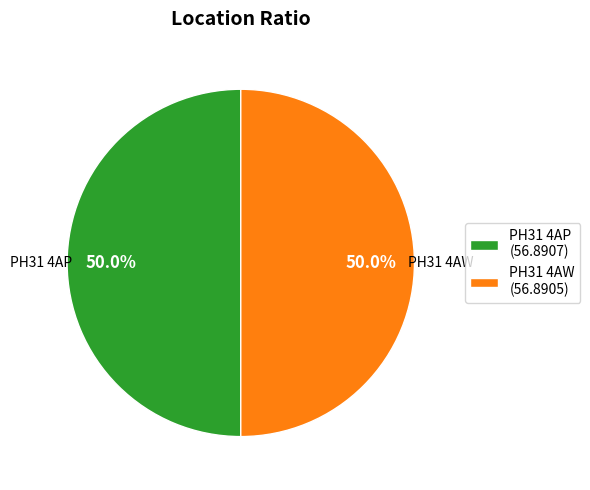

Count the number of slices in the pie.

2